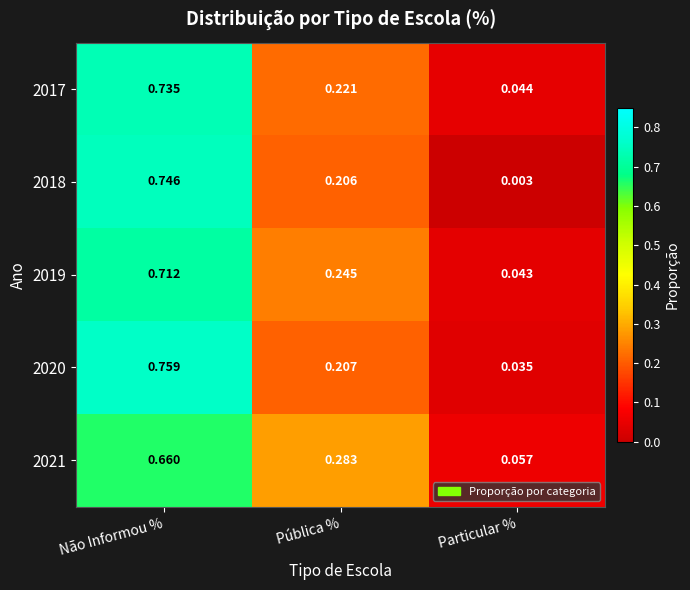

At which category is the sum across all series the highest?

Não Informou %